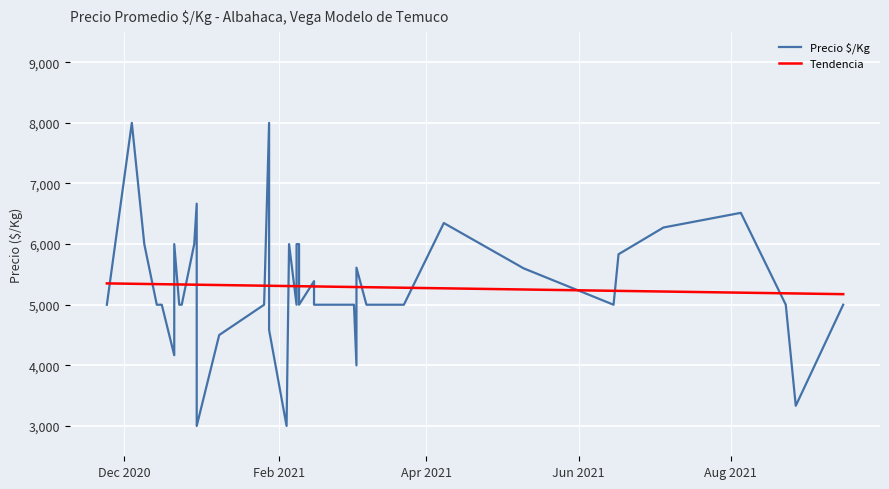

Between which two adjacent categories do Precio $/Kg and Tendencia first intersect?

Dec 2020 and Feb 2021